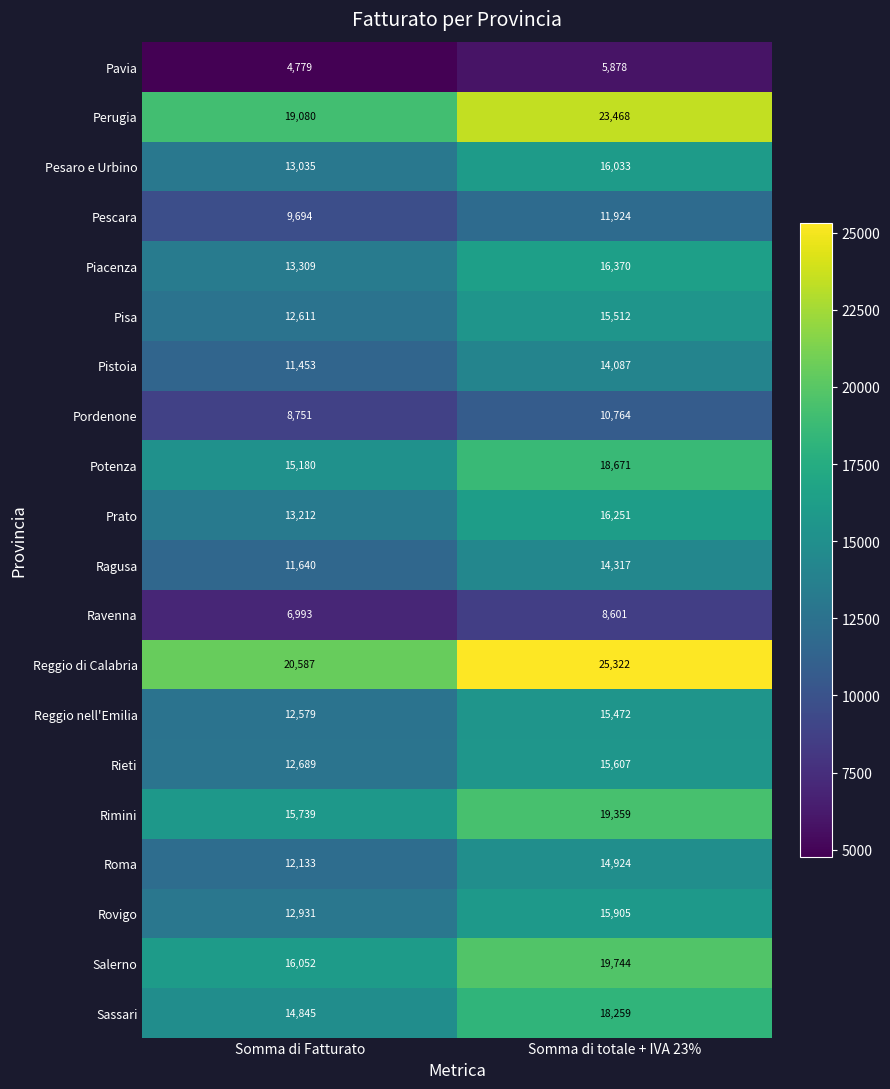

Which series changed the most between Somma di Fatturato and Somma di totale + IVA 23%?

Reggio di Calabria